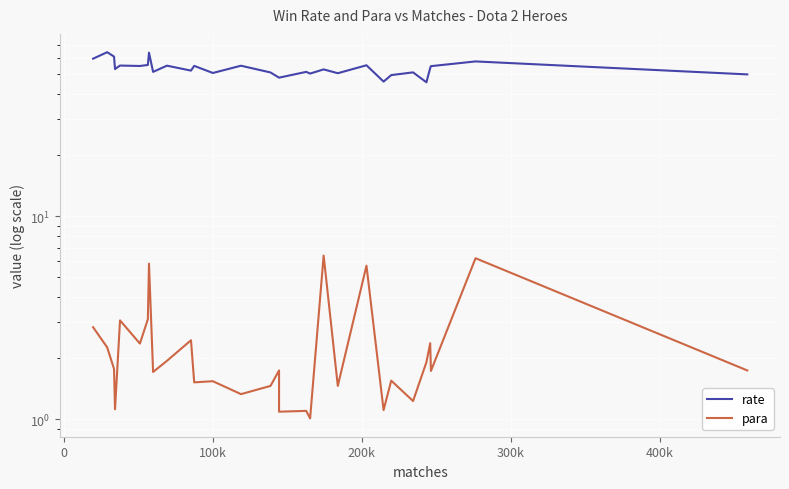

What is the sum of all rate values?

1603.8